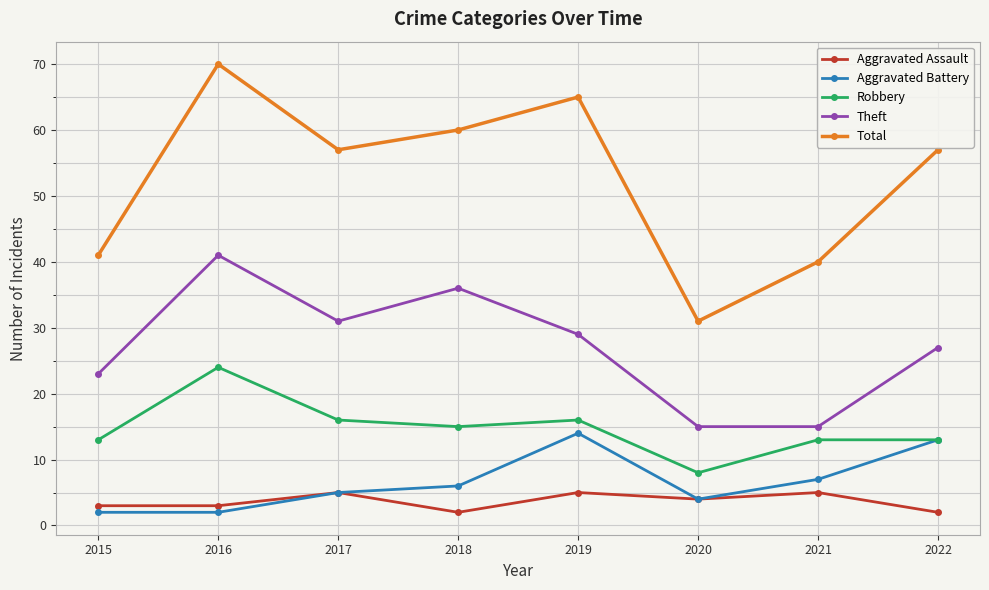

What is the difference between the second highest and minimum values in the Theft series?

21